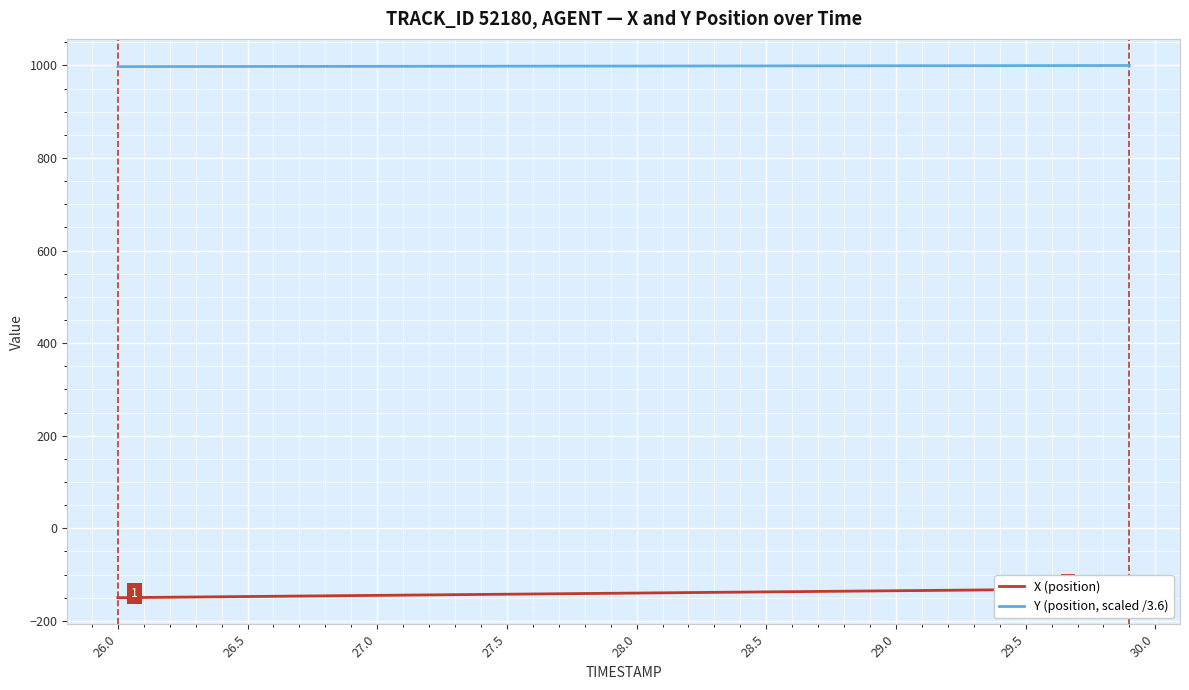

What is the highest value of the Y (position, scaled /3.6) series?

999.9